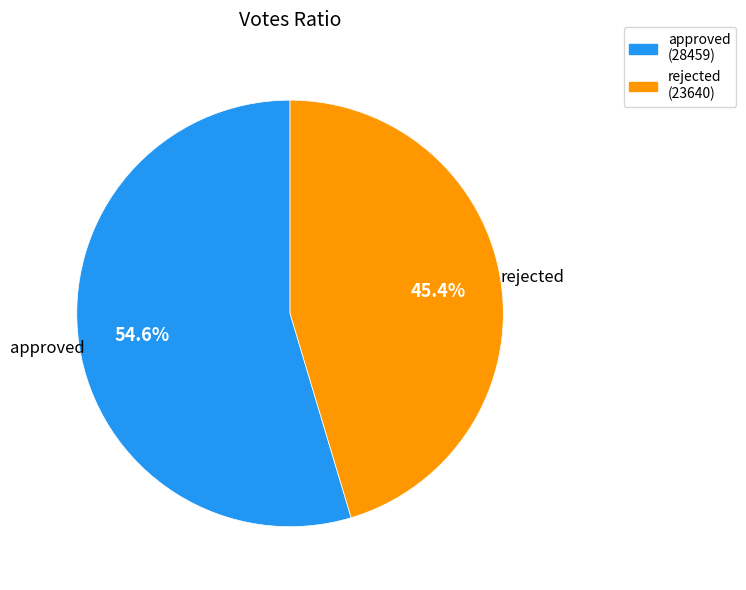

Is it true that approved is 69% of the pie?

False